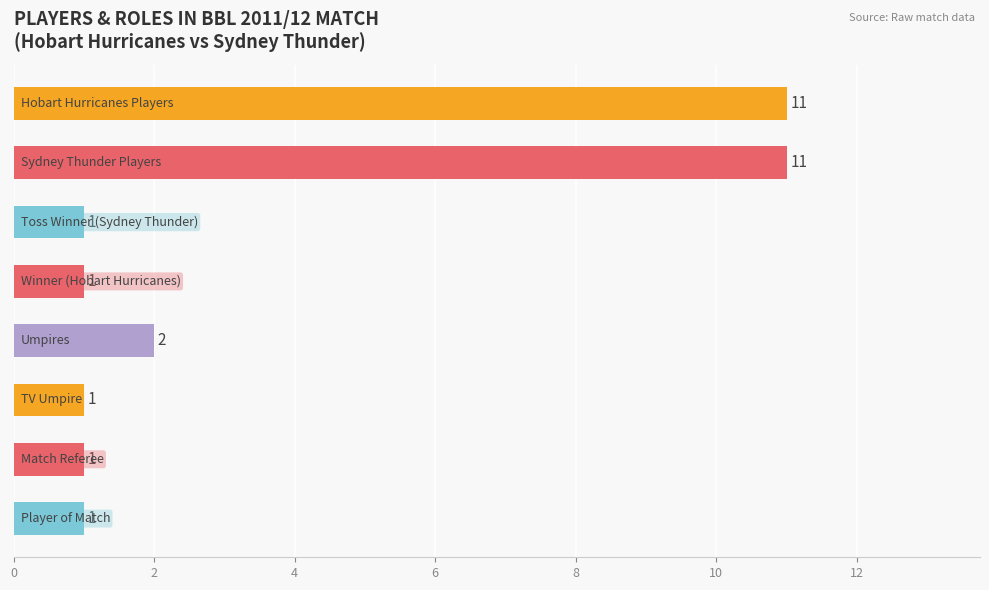

Count the values in the range 1 to 11.

8